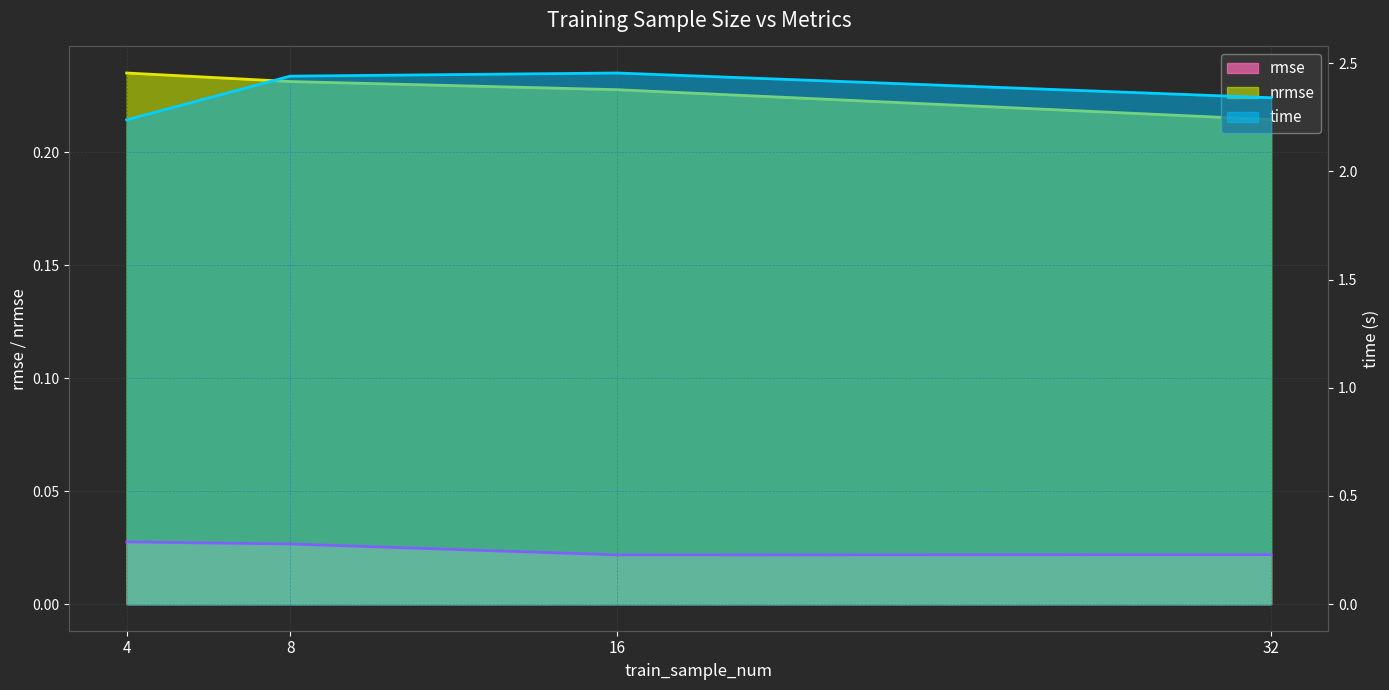

Which series changed the most between 8 and 16?

time